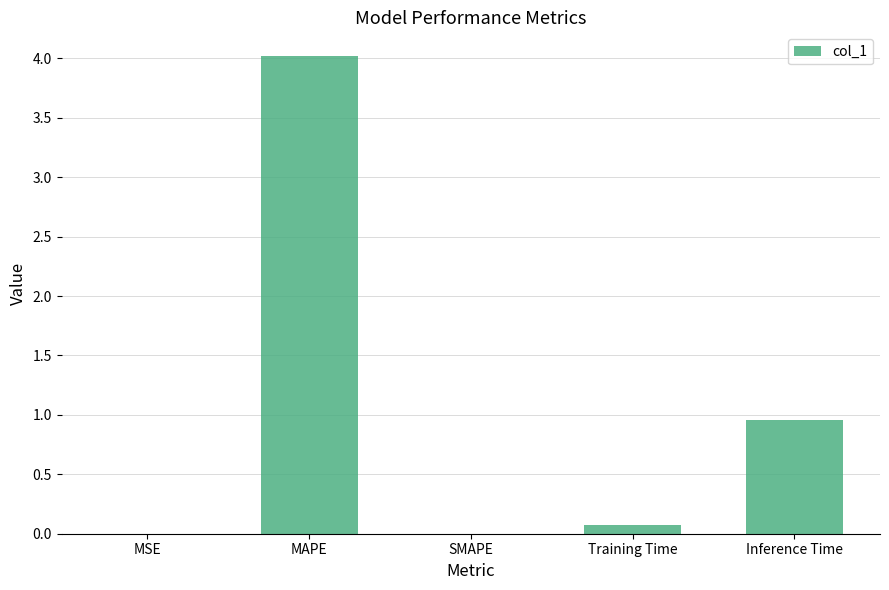

True or false: the data shows -2.4 at SMAPE.

False